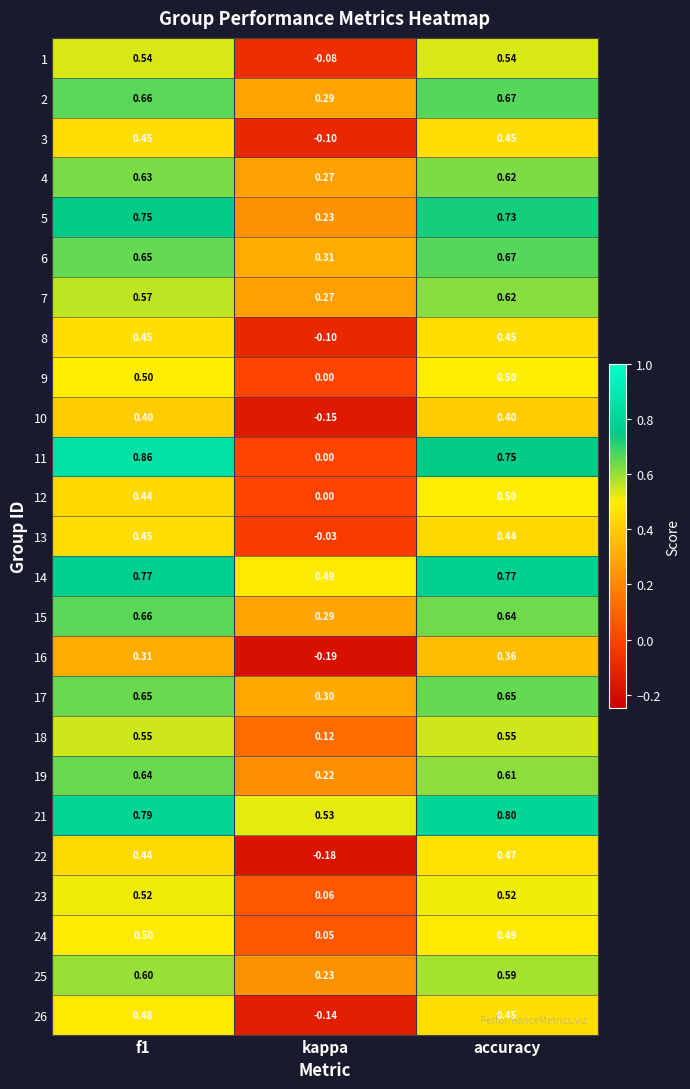

Where is 6 nearest to the value 0?

kappa